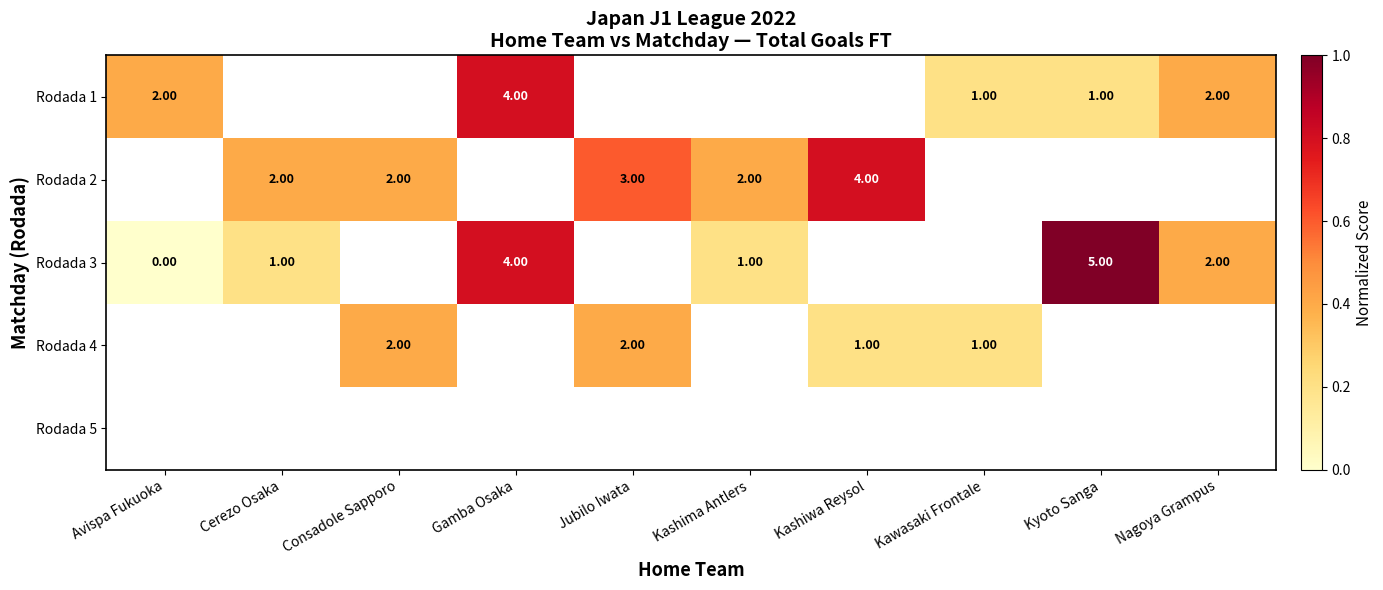

Is the value of Rodada 1 at Gamba Osaka greater than the value of Rodada 3 at Nagoya Grampus?

Yes